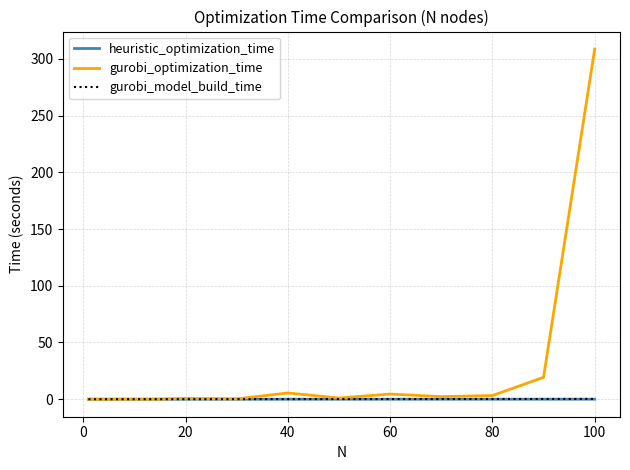

Which series has the largest total across all categories?

gurobi_optimization_time